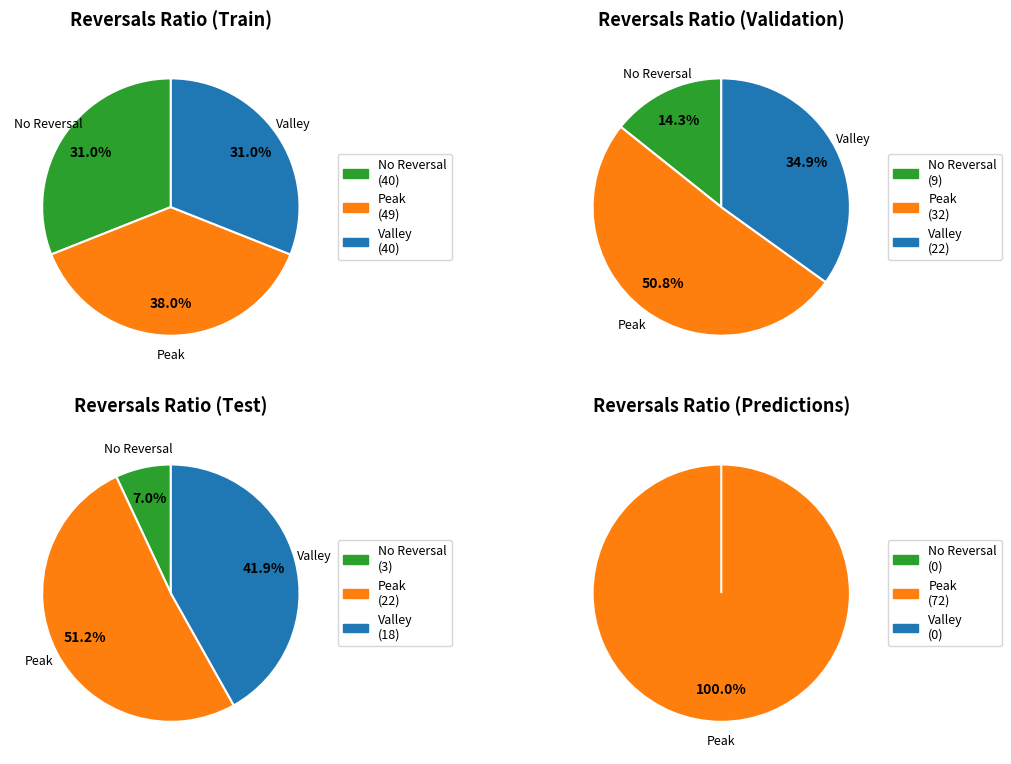

How much of the chart is everything except 9?

100.0%